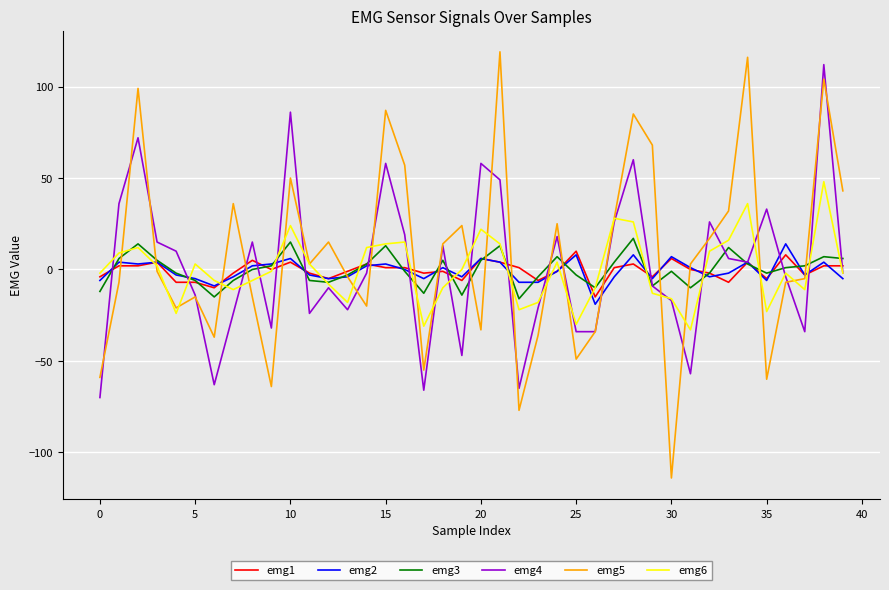

Which series has the widest spread of values?

emg5